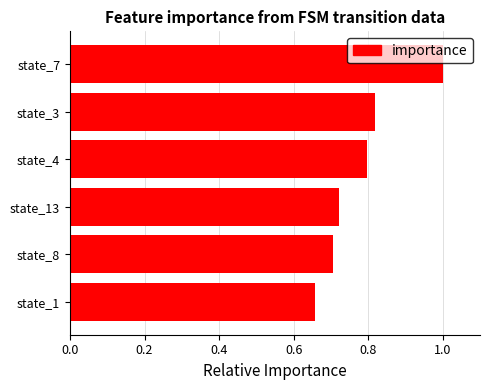

How many values are between 0 and 1?

6